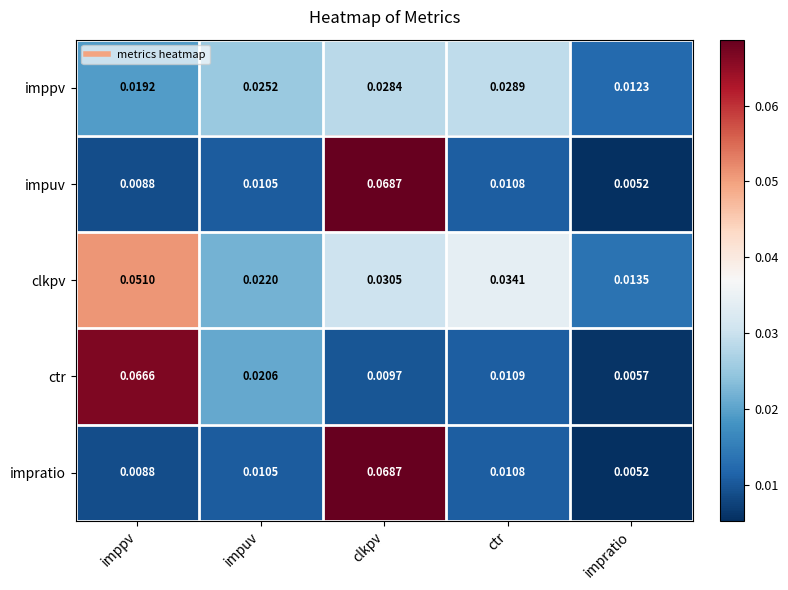

At which category is the sum across all series the highest?

clkpv